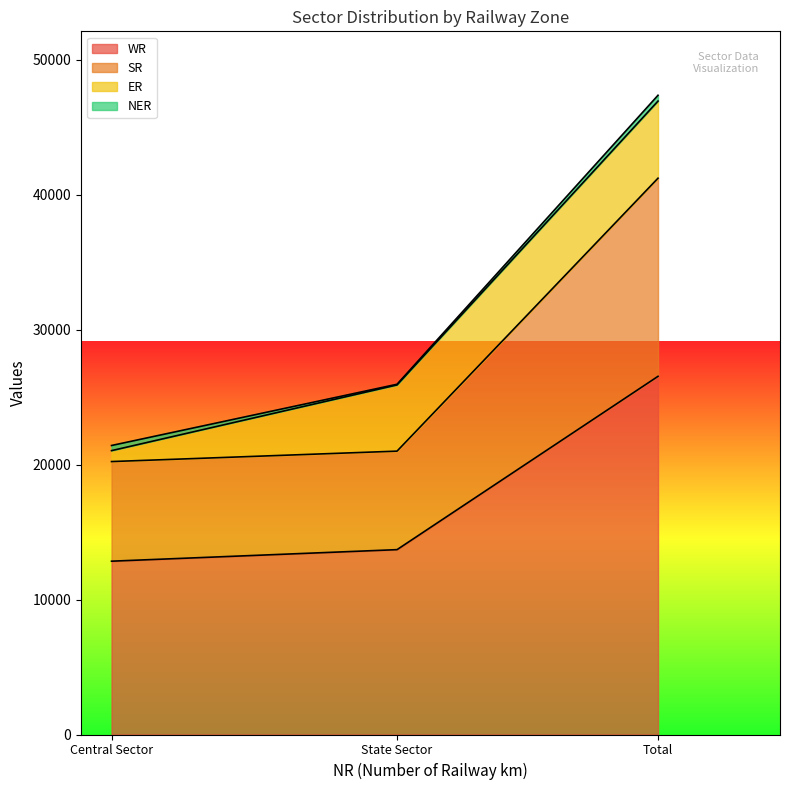

Between Total and State Sector, which is larger?

Total